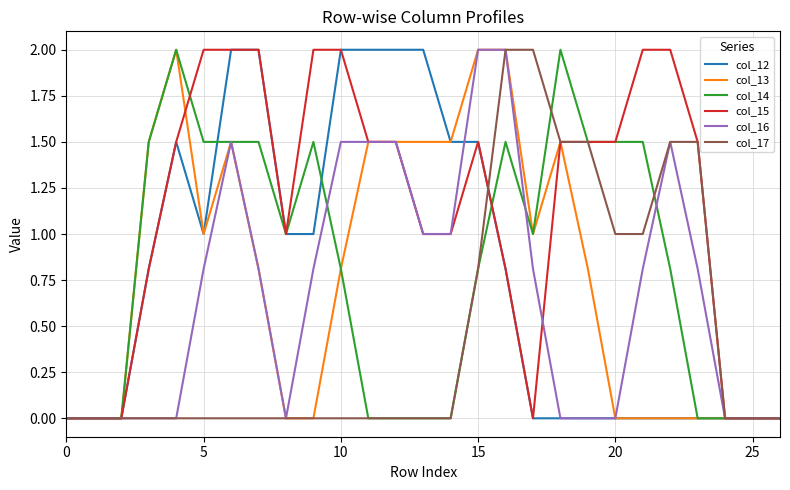

Which series has the largest total across all categories?

col_15